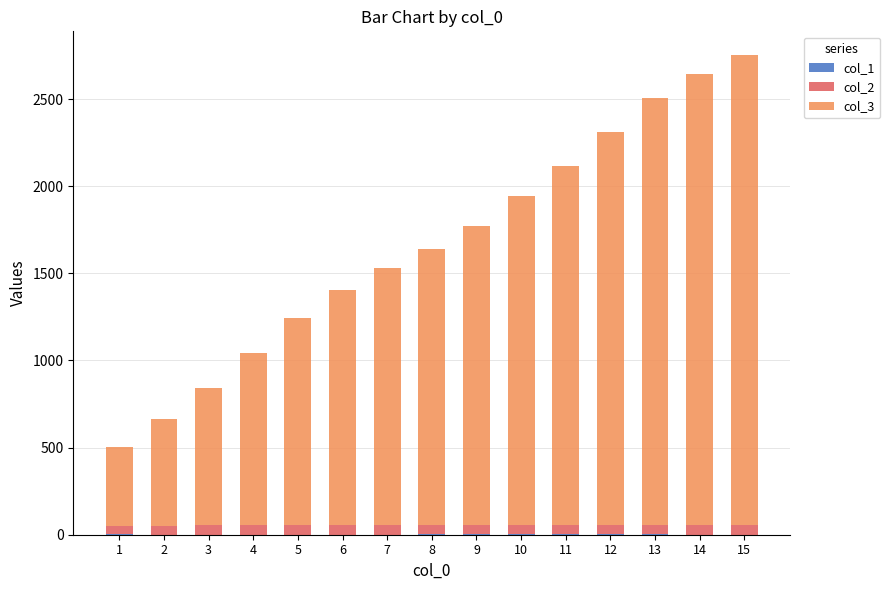

Does the chart contain stacked bars?

Yes